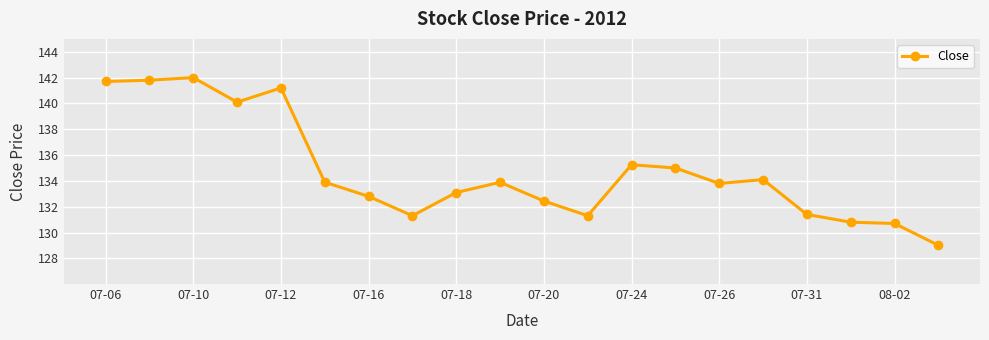

Is this an area chart (filled region under the line)?

No